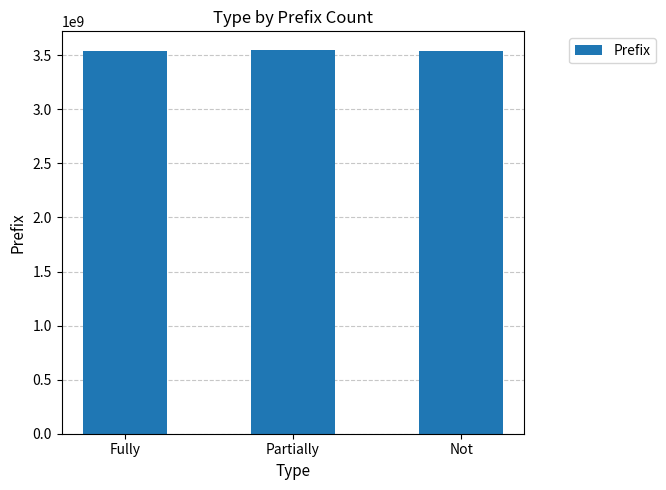

What is the difference between the values at Fully and Not?

640